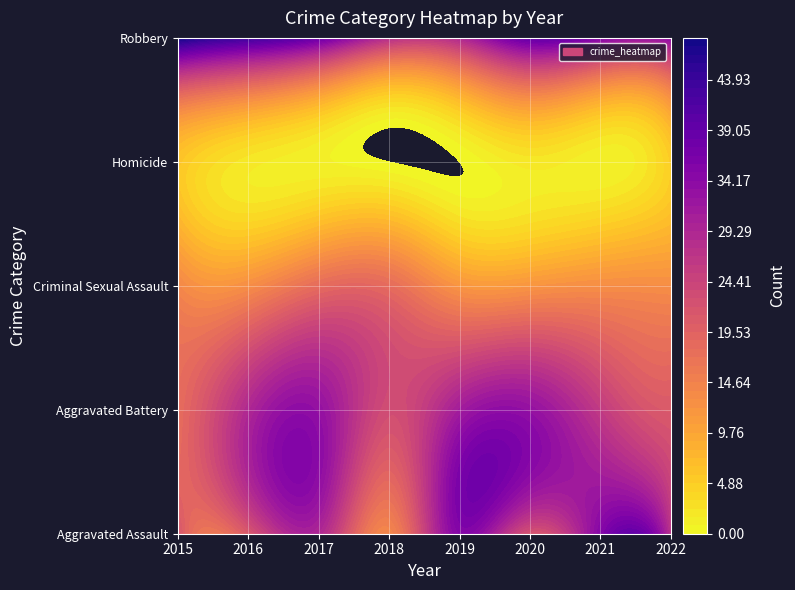

Is it true that Criminal Sexual Assault equals 20 at 2021?

False